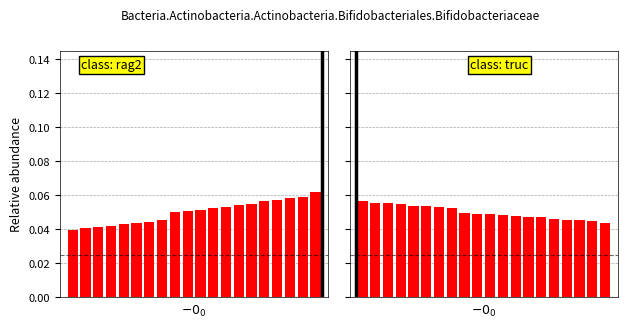

What is the sum of the col_1 values at 0 and 17?

0.1